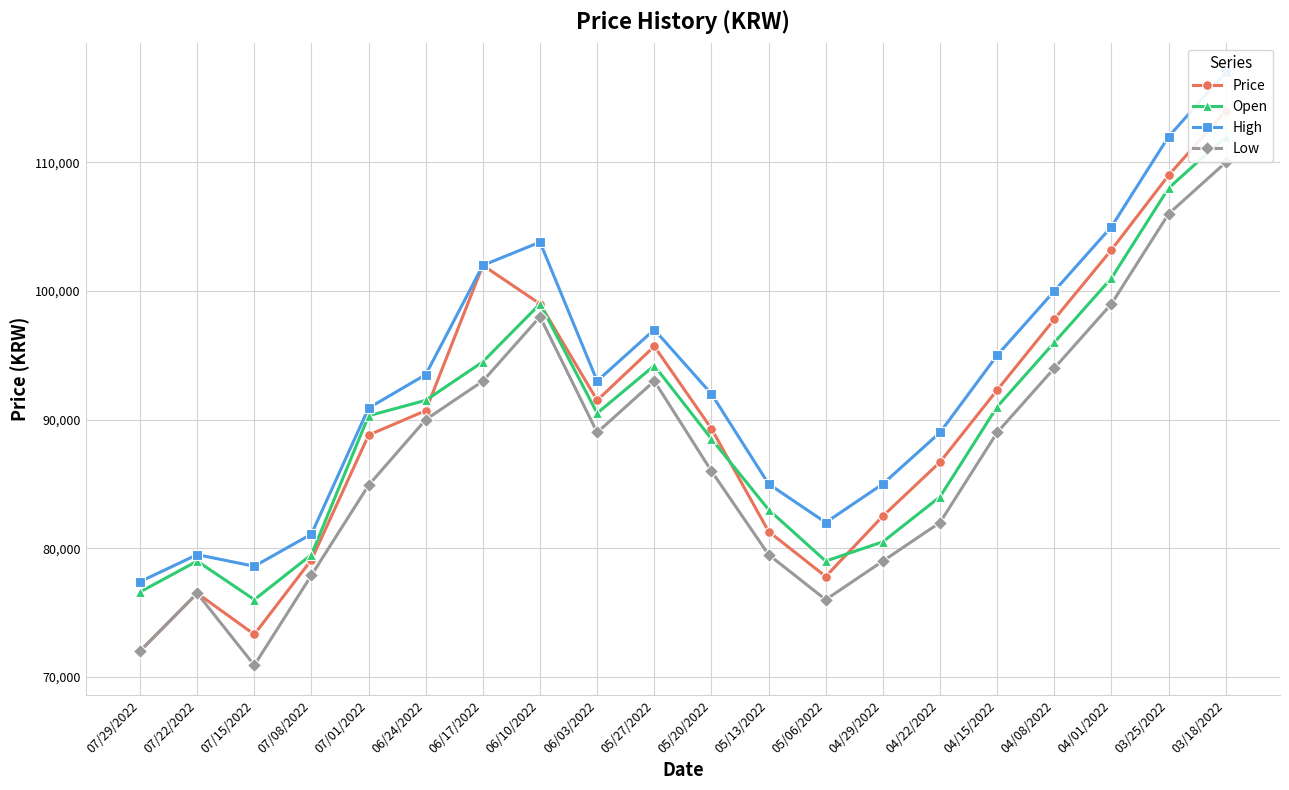

True or false: Low and High cross at least once.

False